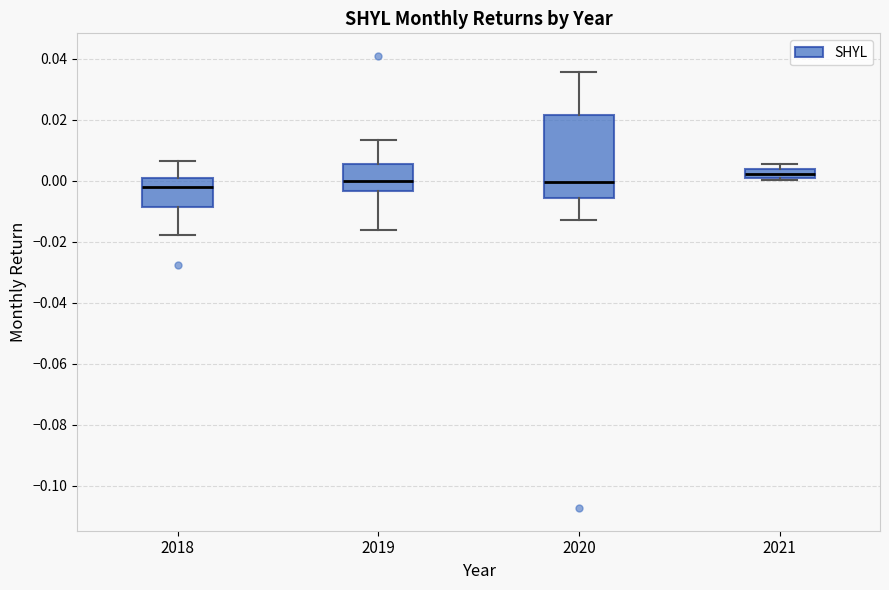

Comparing the boxes themselves (not the whiskers), which one is the tallest?

2020